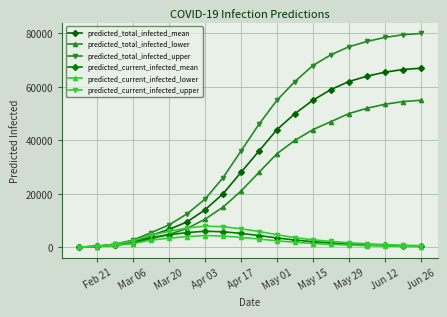

At how many categories does at least one series exceed 23953?

12